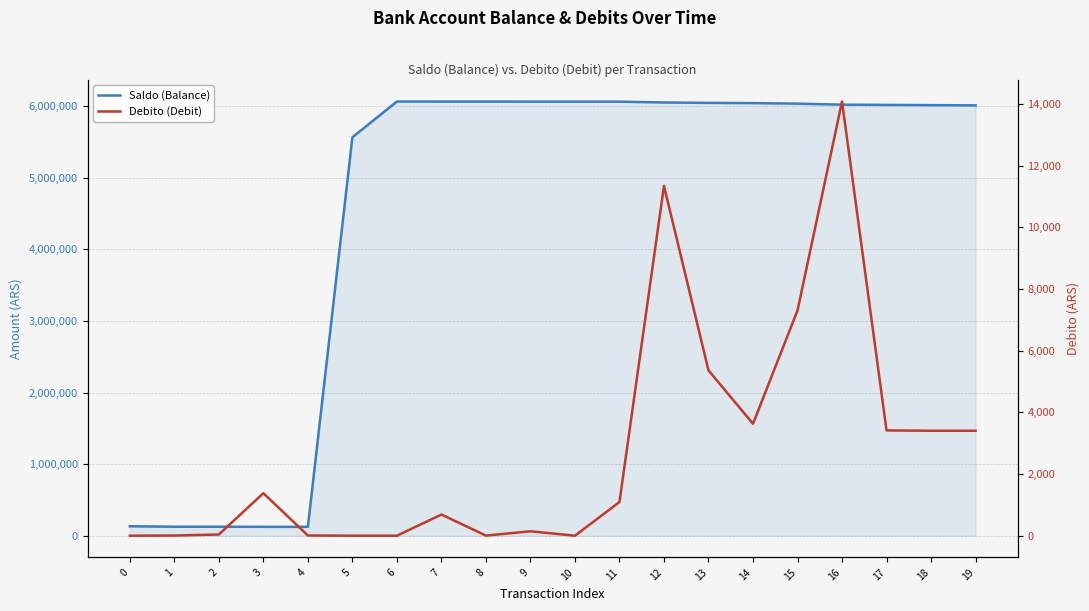

Which series has the largest total across all categories?

Saldo (Balance)